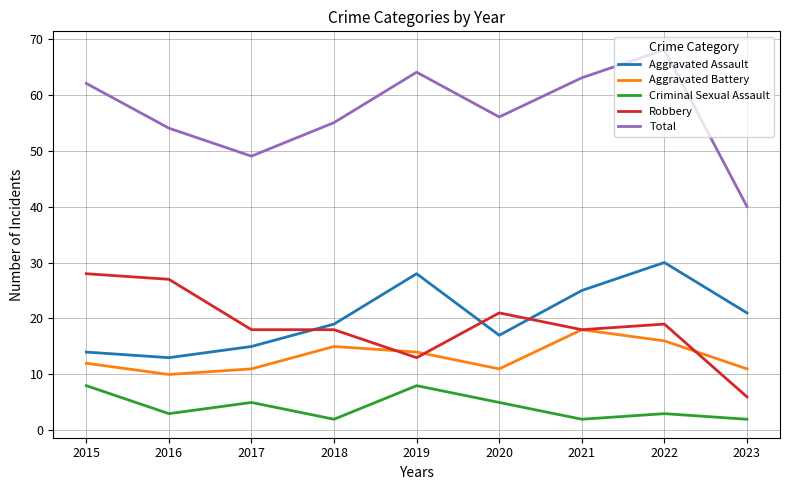

How many interior local valleys does the Aggravated Battery series have?

2